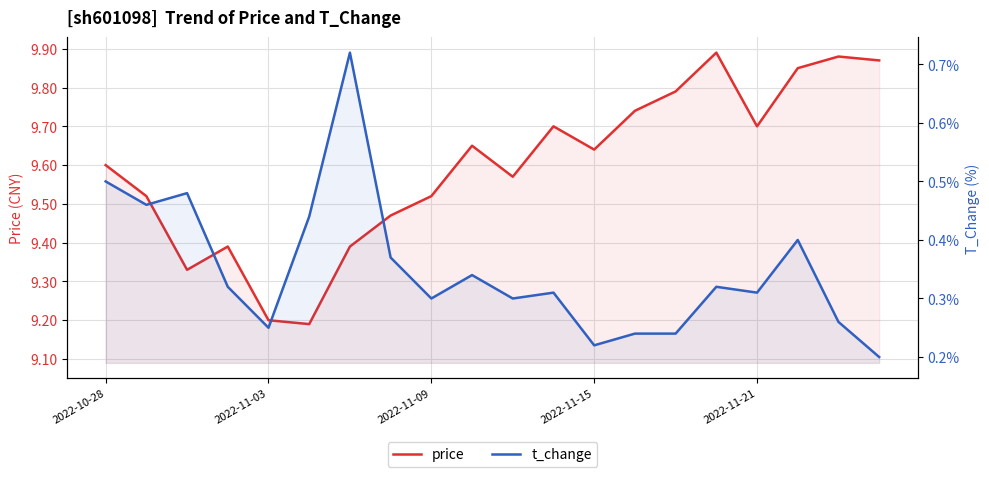

Is the value of price at 13 greater than the value of t_change at 9?

Yes